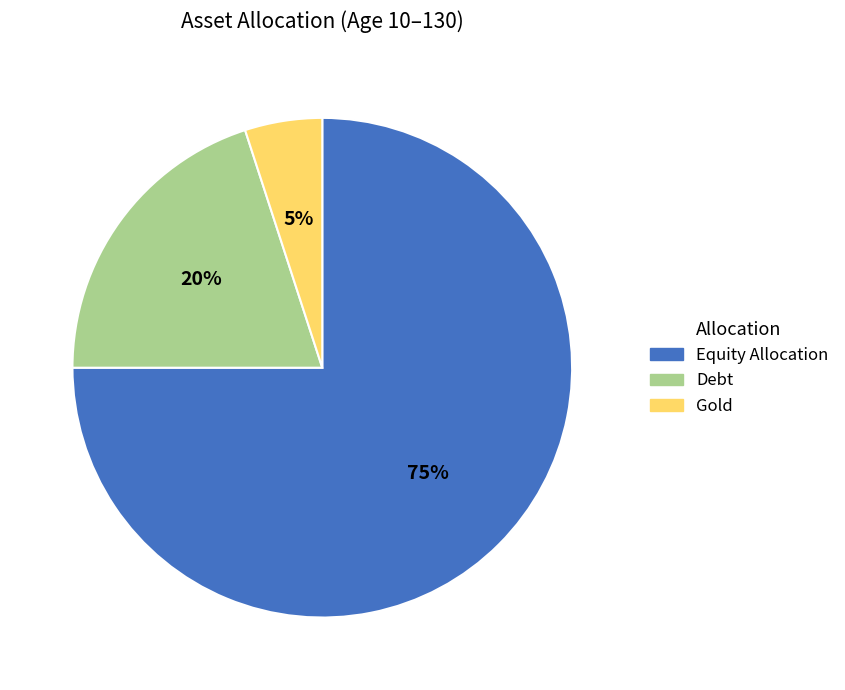

Which category has the biggest portion of the pie?

Equity Allocation